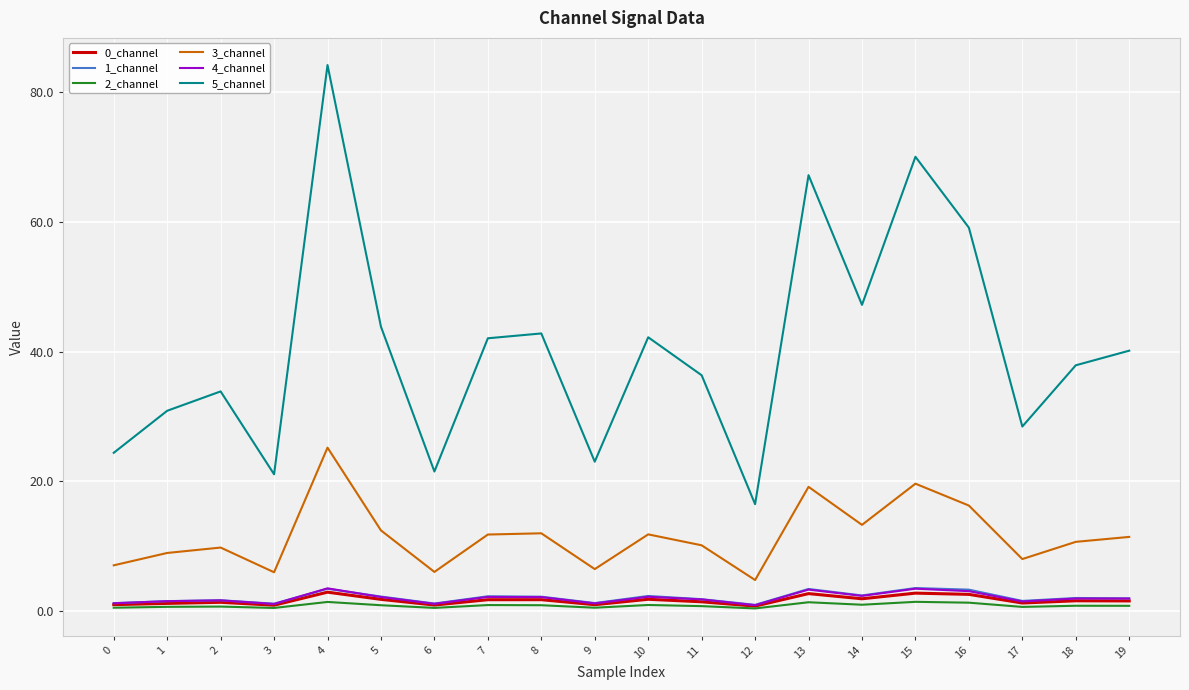

What is the lowest value of the 1_channel series?

0.9